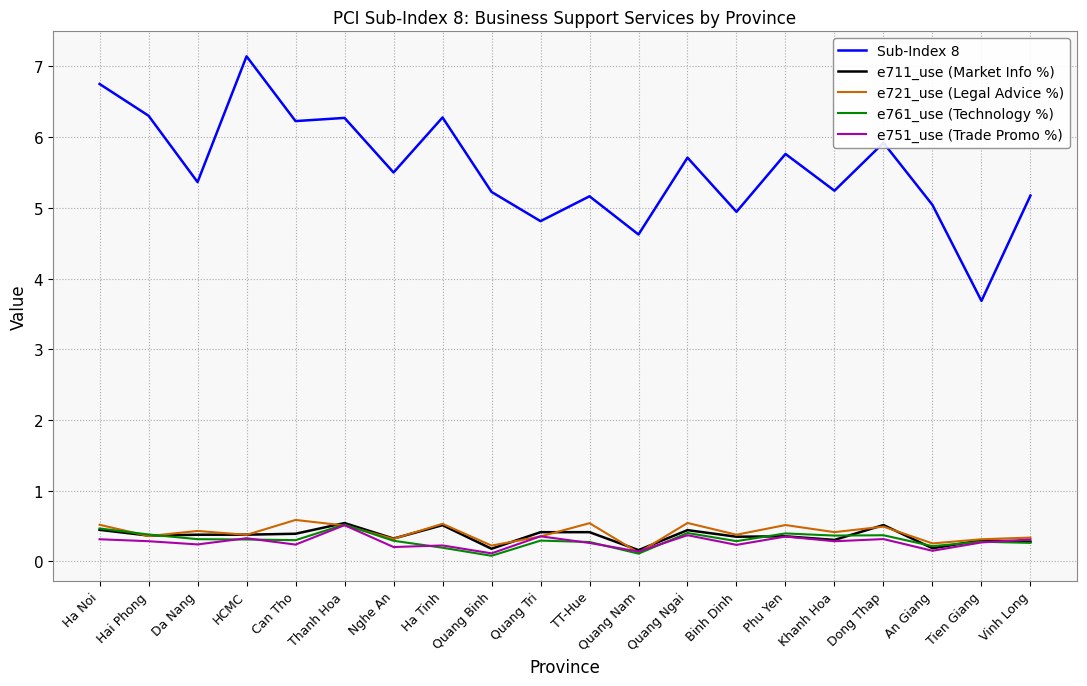

Which series has the widest spread of values?

Sub-Index 8